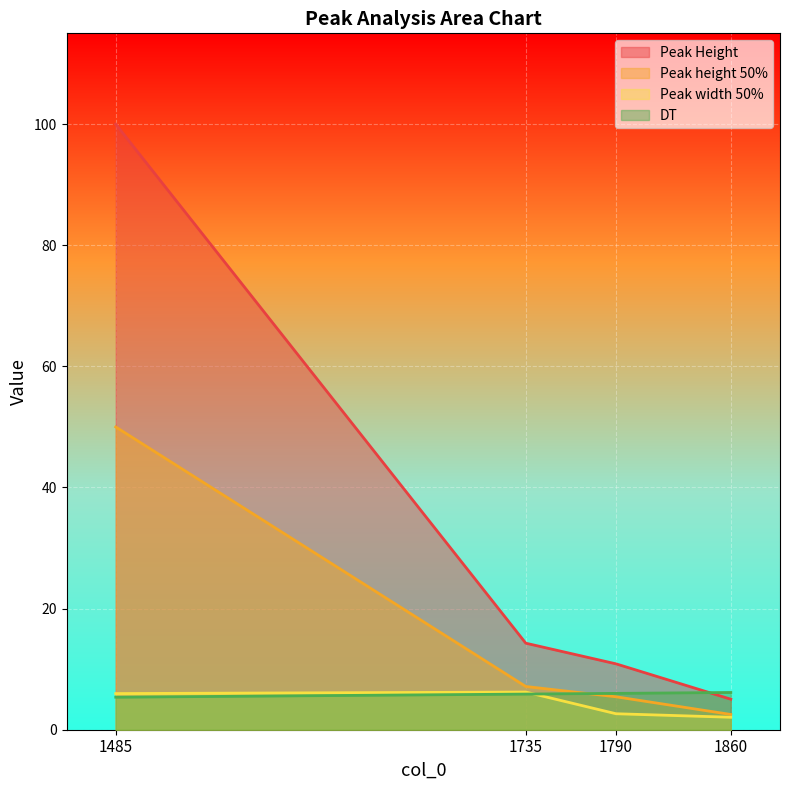

Is the value of Peak Base at 1790 greater than the value of Peak width 50% at 1485?

Yes